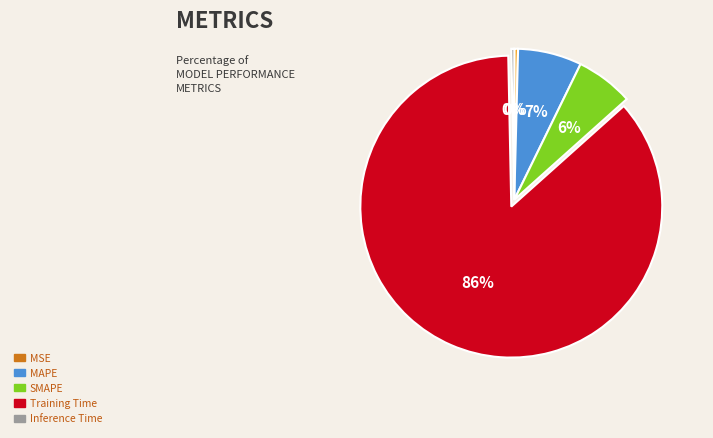

Which category has the biggest portion of the pie?

Training Time